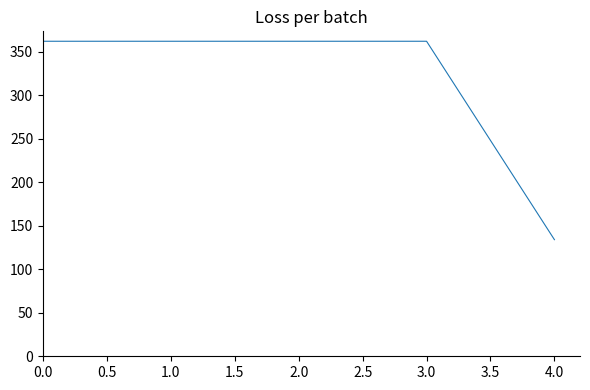

At which category does the chart reach its minimum across all series?

4.0